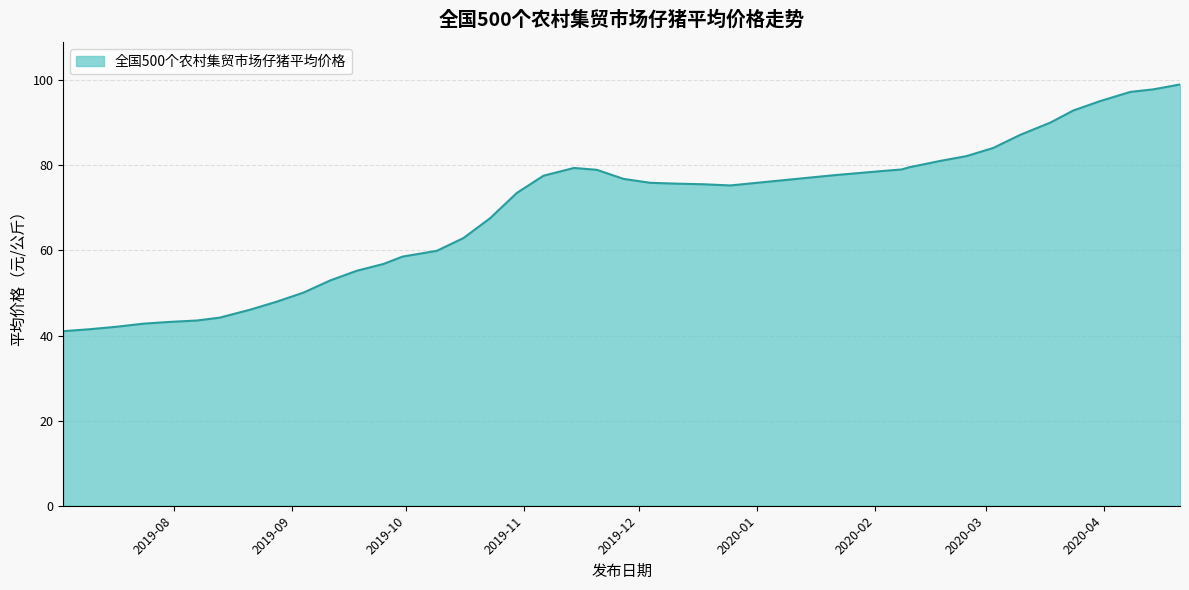

What is the difference between the maximum and minimum values?

58.0